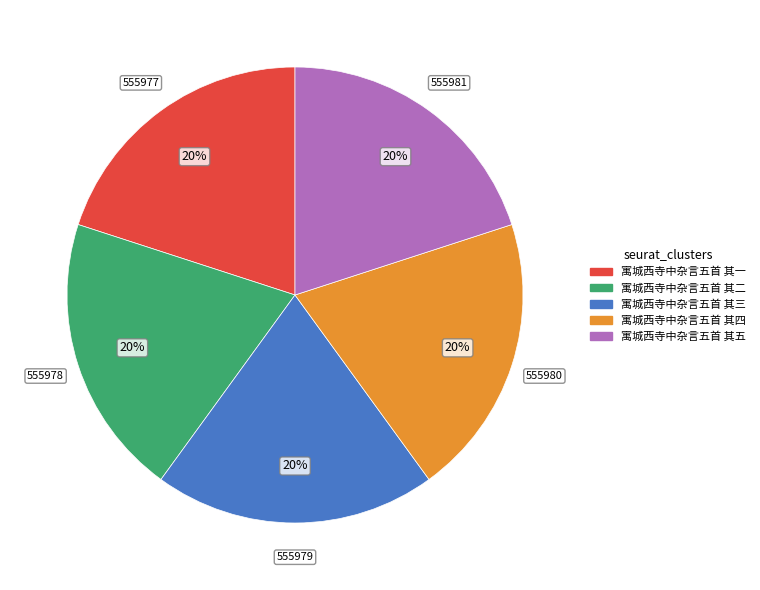

How many segments does this pie chart have?

5